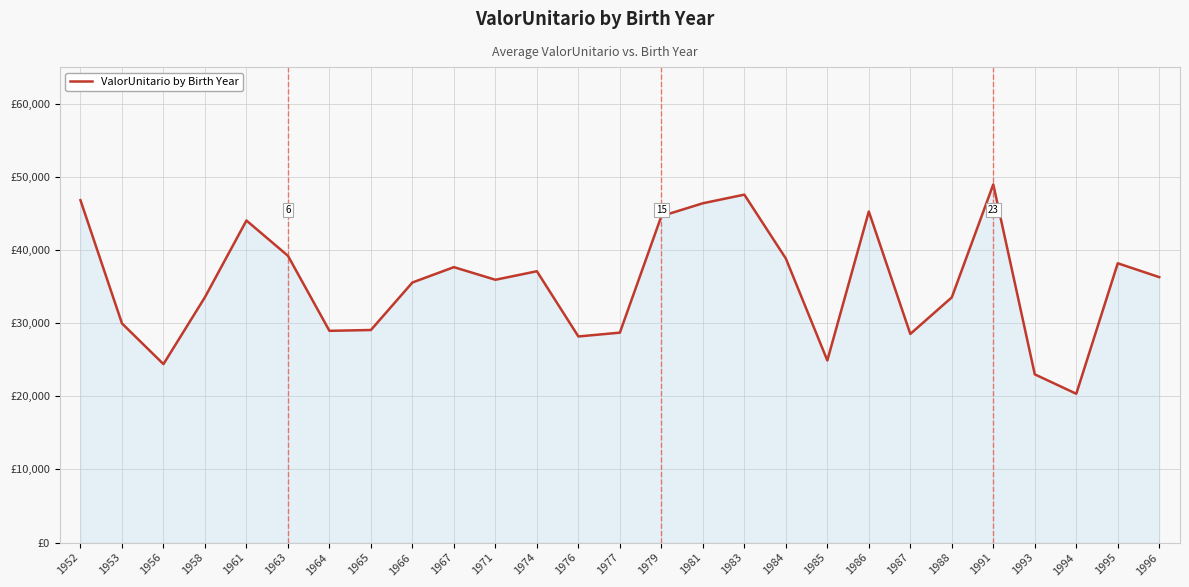

True or false: there are more than 2 points higher than both neighbors.

True